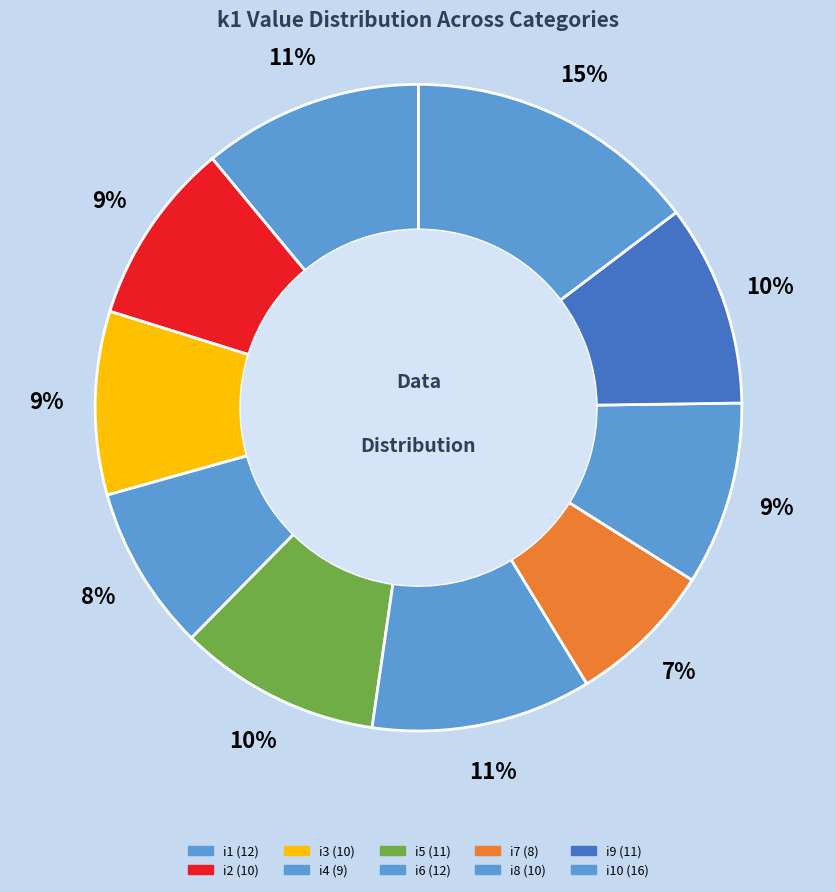

How many slices are in this pie chart?

10